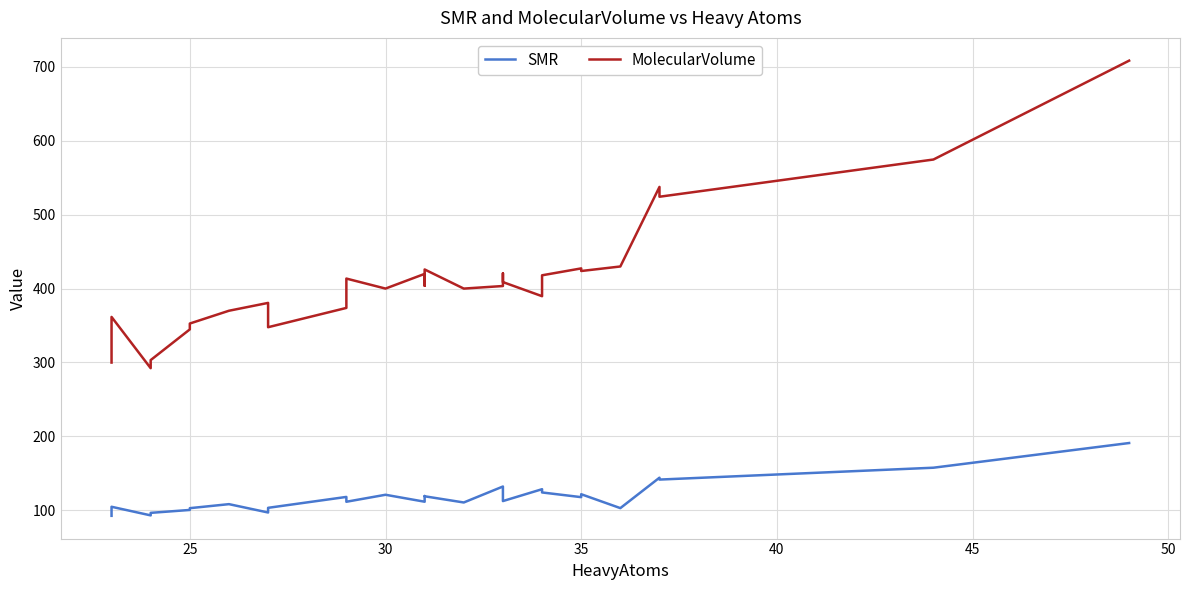

True or false: SMR has a value of 26.0 at 11.

False